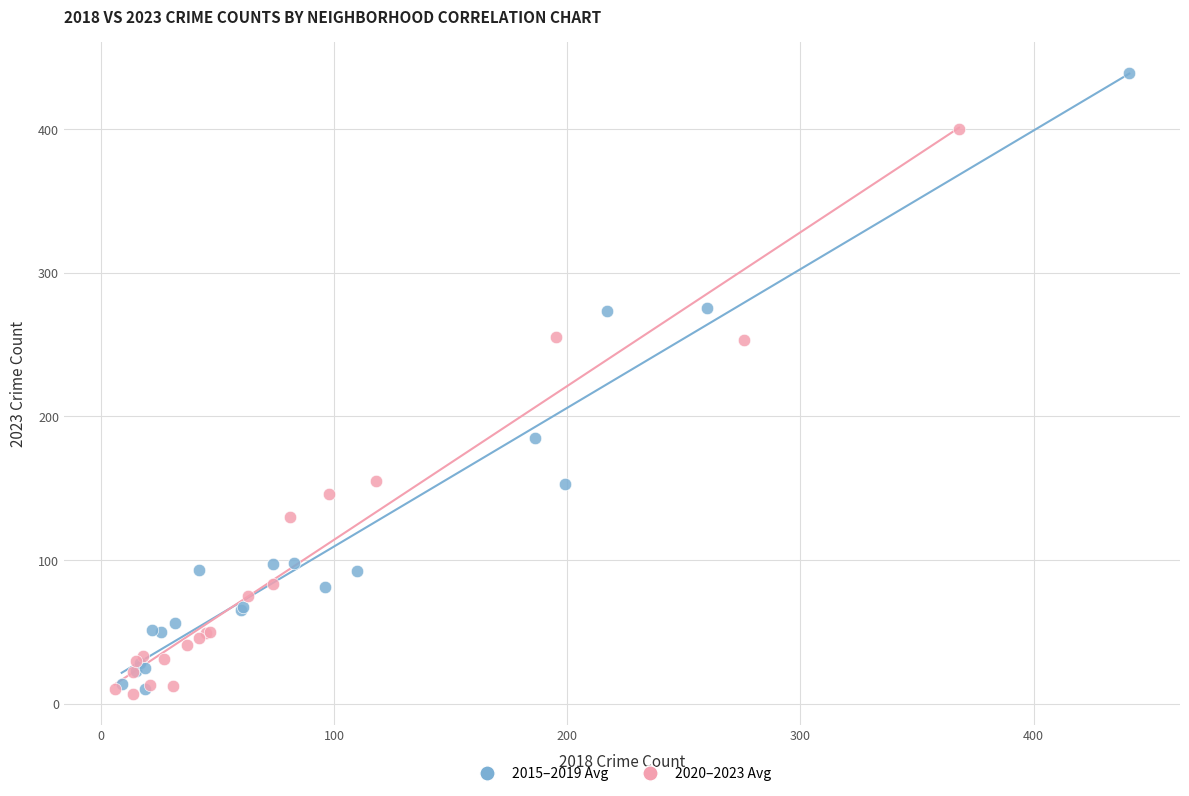

Which series has the largest Y range (max minus min)?

2015–2019 Avg